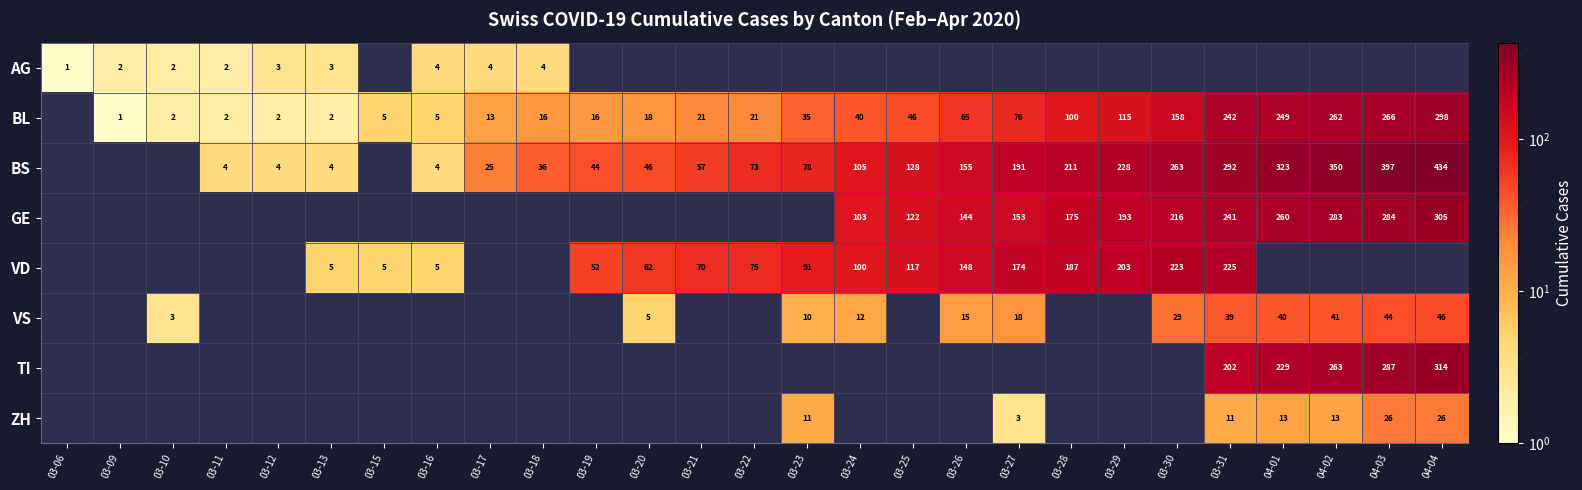

Is it true that VS equals 17 at 04-02?

False